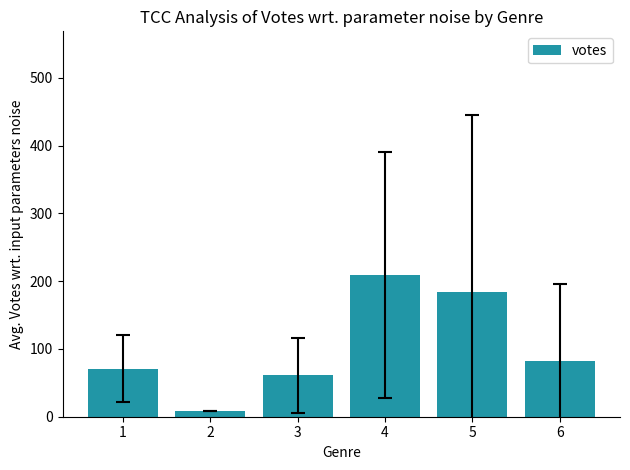

Which category has the highest value across all series?

4